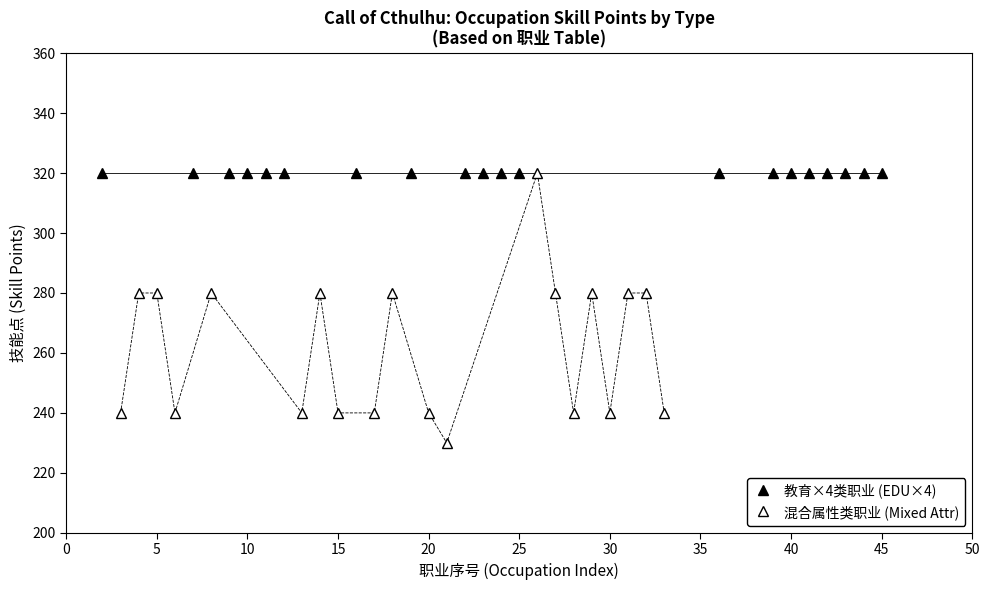

The value of 混合属性类职业 (Mixed Attr) at 17 is 408. True or false?

False